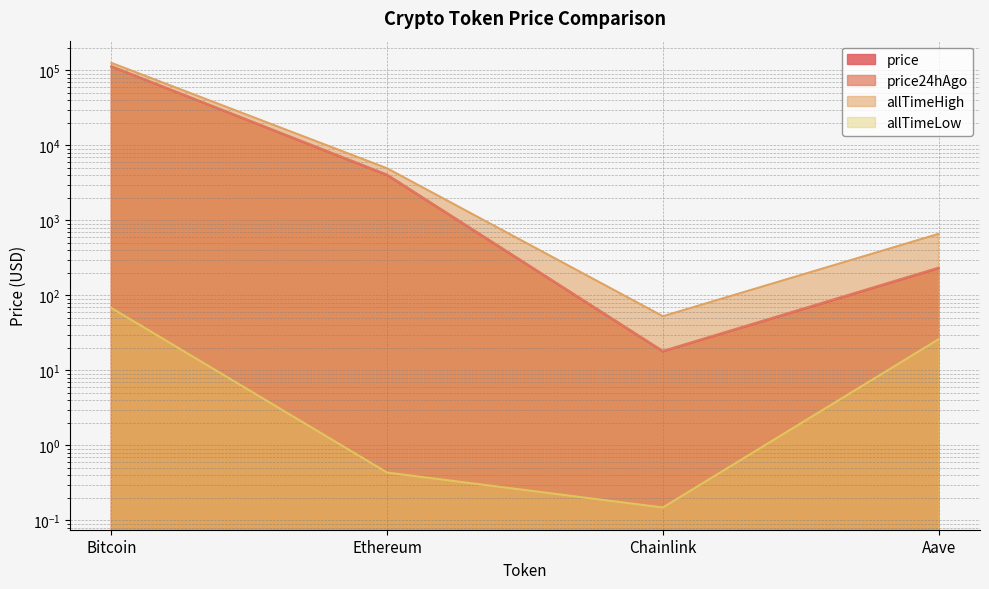

What is the lowest value of the allTimeHigh series?

52.7